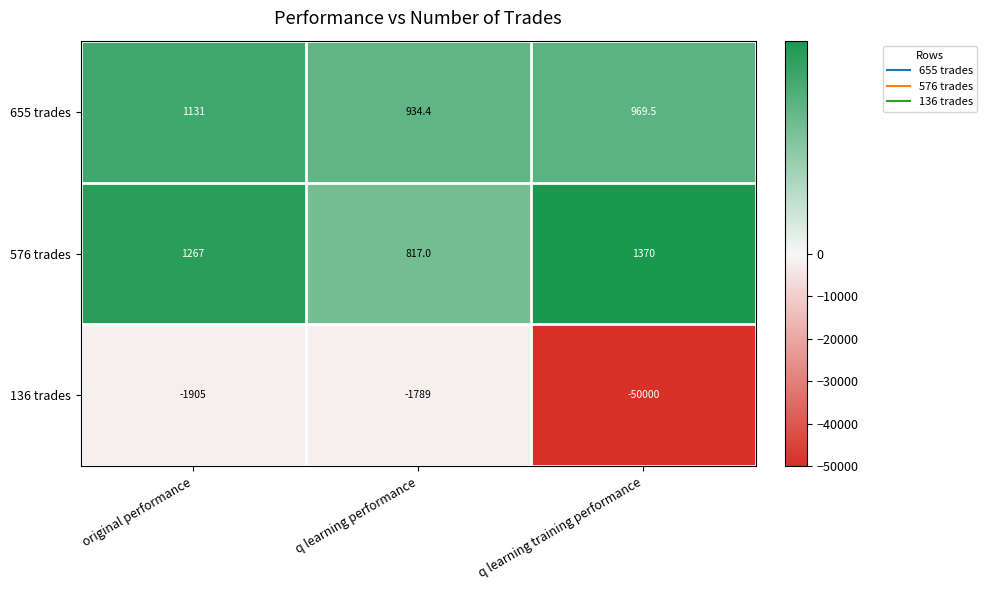

At which category is the sum across all series the highest?

original performance